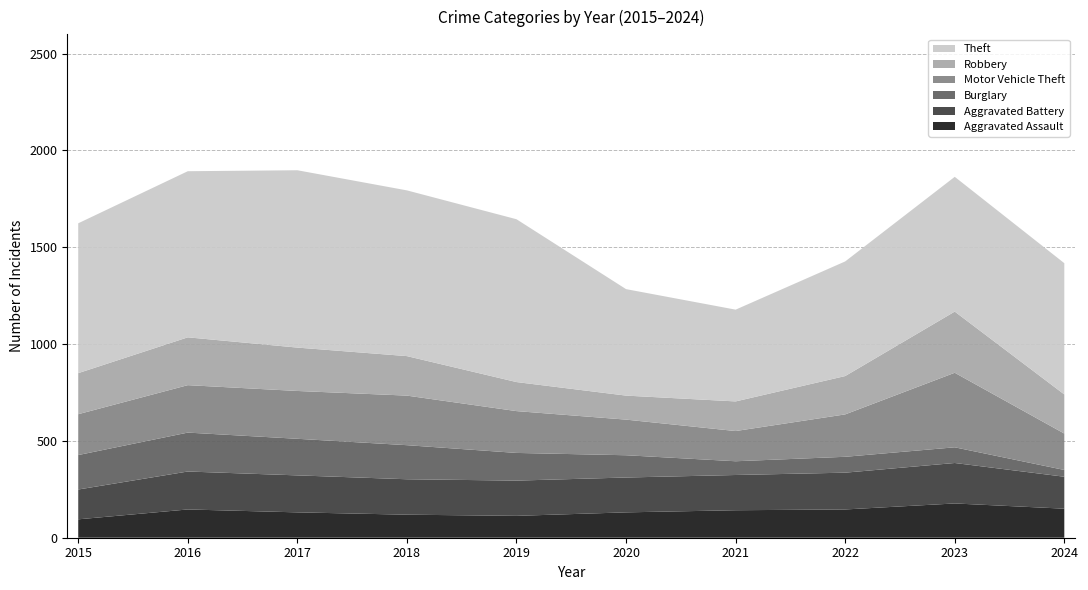

Reading right to left, transcribe all the data shown in this chart.

Aggravated Assault: 2024=150	2023=177	2022=146	2021=142	2020=131	2019=113	2018=119	2017=131	2016=146	2015=95
Aggravated Battery: 2024=165	2023=209	2022=190	2021=182	2020=180	2019=182	2018=183	2017=191	2016=196	2015=154
Burglary: 2024=35	2023=81	2022=82	2021=71	2020=115	2019=143	2018=176	2017=189	2016=201	2015=178
Motor Vehicle Theft: 2024=188	2023=385	2022=219	2021=156	2020=184	2019=216	2018=256	2017=247	2016=245	2015=211
Robbery: 2024=202	2023=316	2022=198	2021=153	2020=124	2019=150	2018=204	2017=224	2016=247	2015=212
Theft: 2024=678	2023=696	2022=592	2021=474	2020=550	2019=841	2018=856	2017=916	2016=858	2015=774